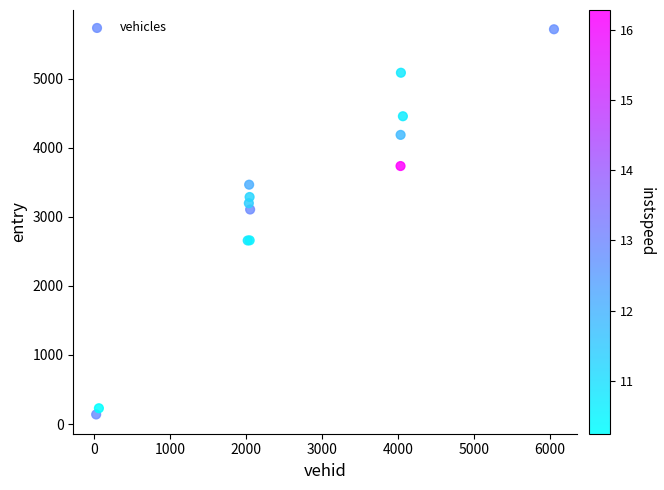

What Y value in the scatter plot is closest to 2928?

3107.8